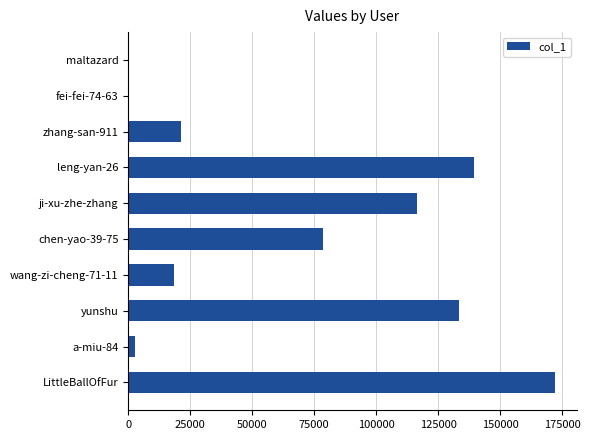

How many series are shown in this chart?

1